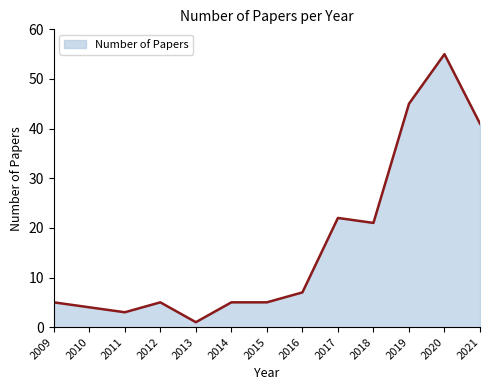

Where is the data nearest to the value 28?

2017